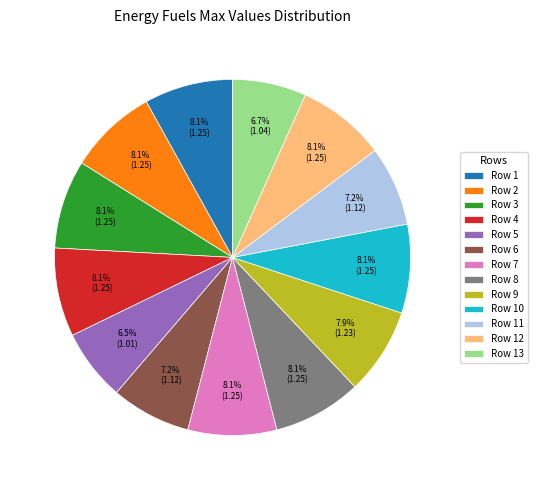

To the nearest percent, what is the difference between the largest and smallest slice percentages?

2%